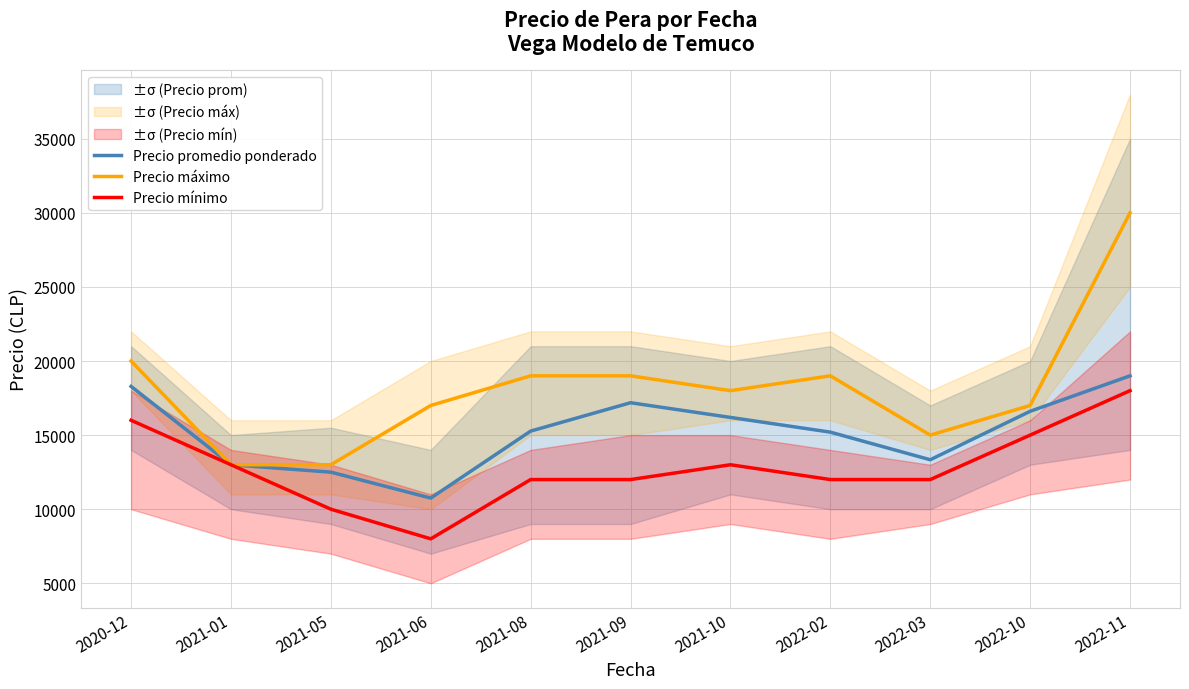

What is the sum of all Precio mínimo values?

141000